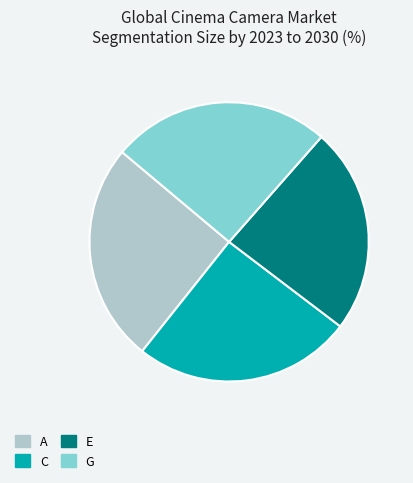

Is there any slice that represents more than half of the pie?

No